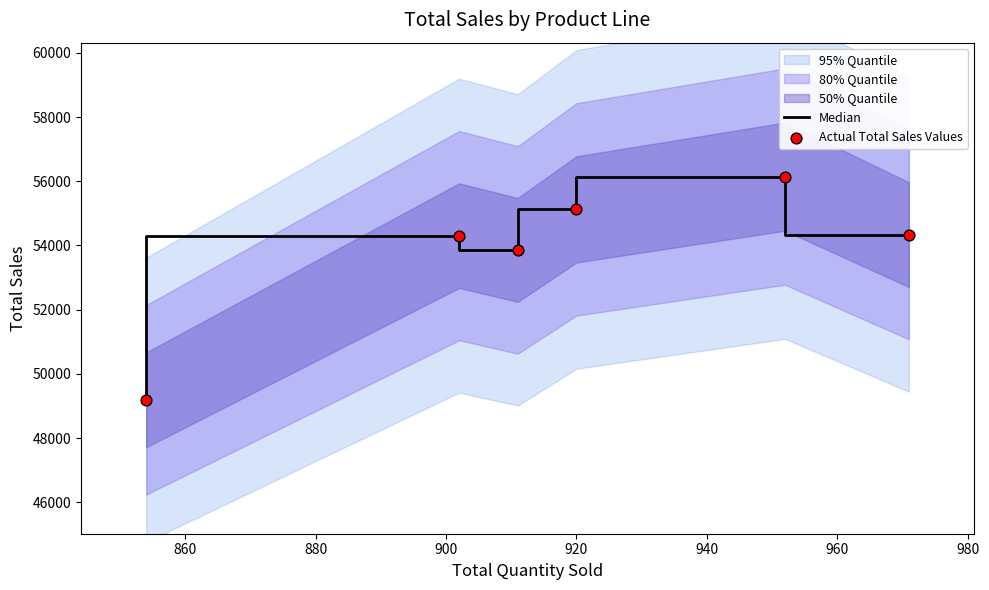

What is the total value across all series at 860?

112289.7